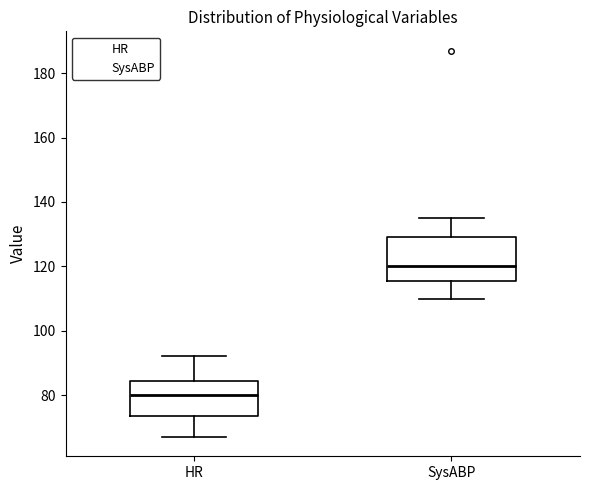

Where is the upper edge of the box for SysABP on the y-axis? The values are not printed on the chart, so give them approximately, as read against the axis.

130